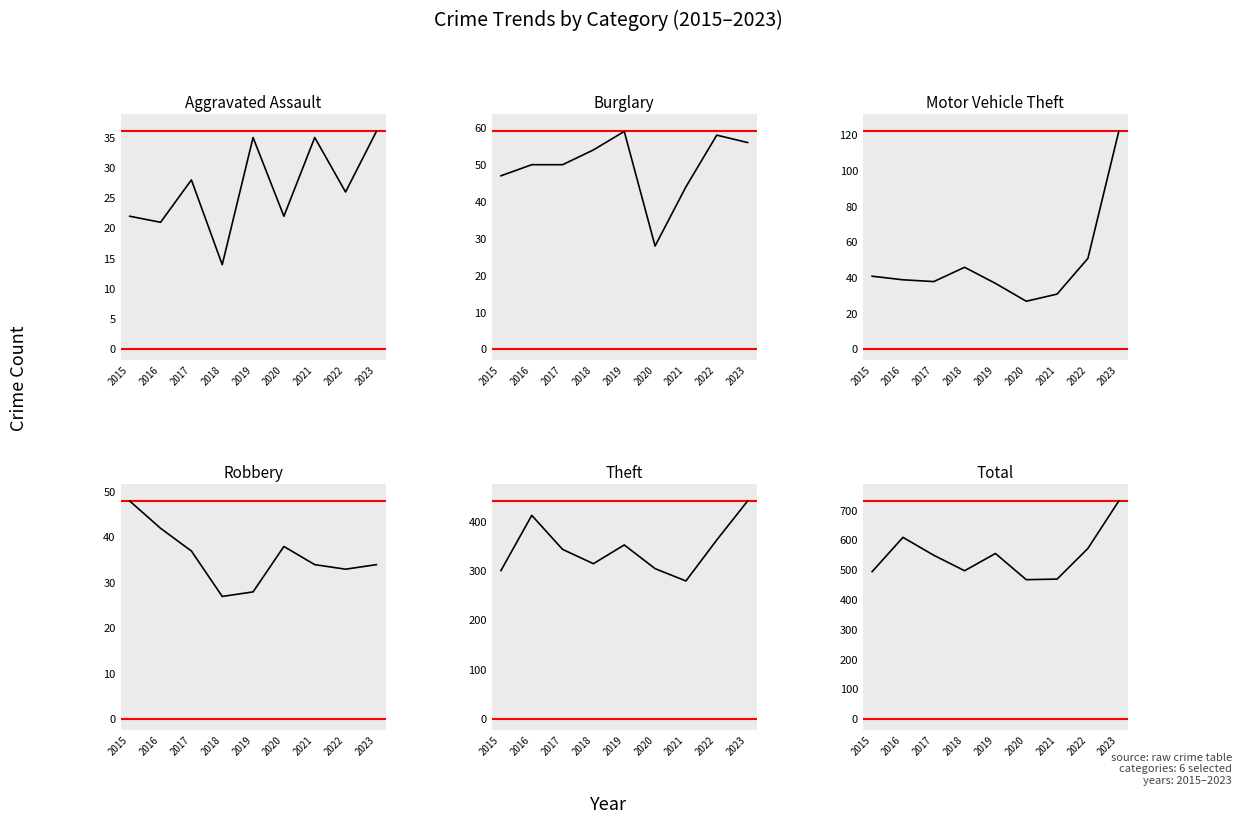

What is the value of the Motor Vehicle Theft point at the 9th from the left?

122